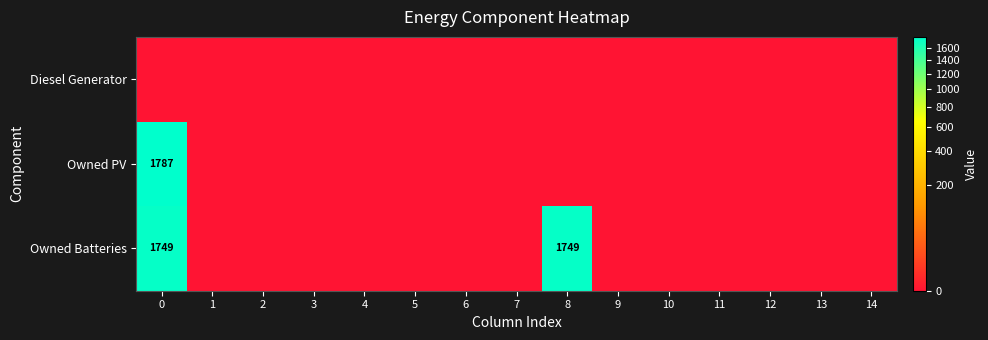

What is the greatest value displayed?

1787.0